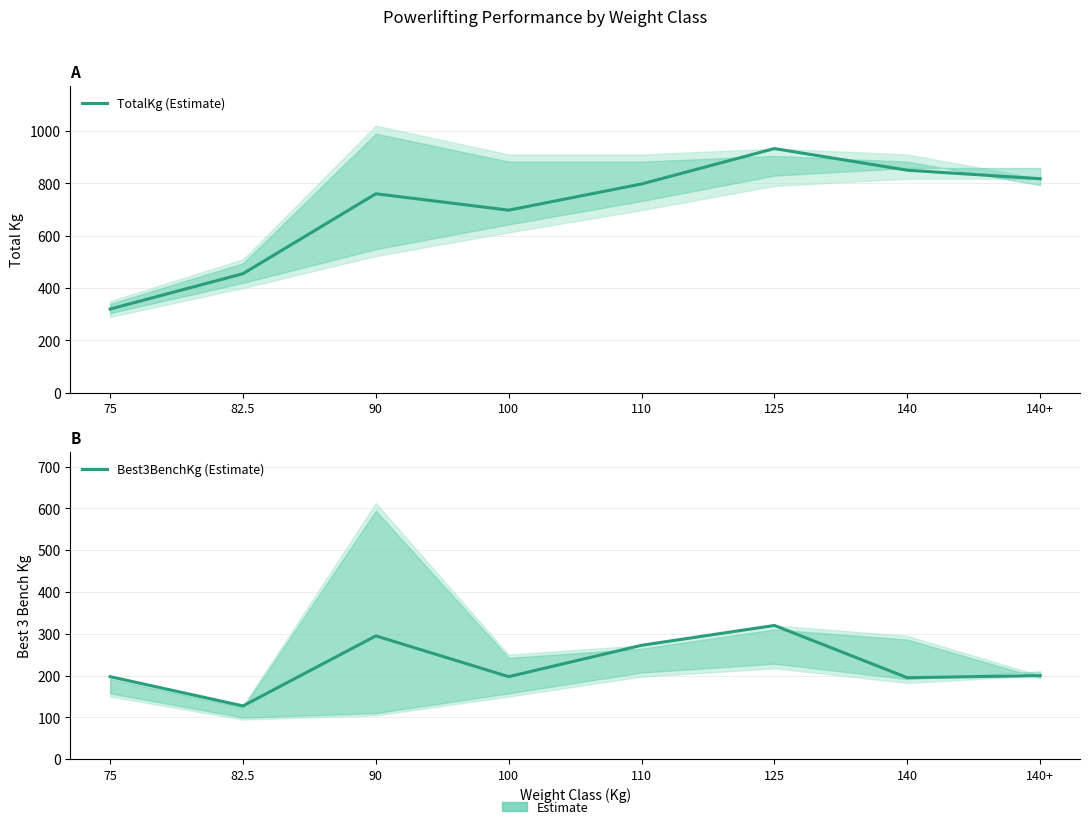

True or false: Best3BenchKg (Estimate) and TotalKg (Estimate) intersect in this chart.

False